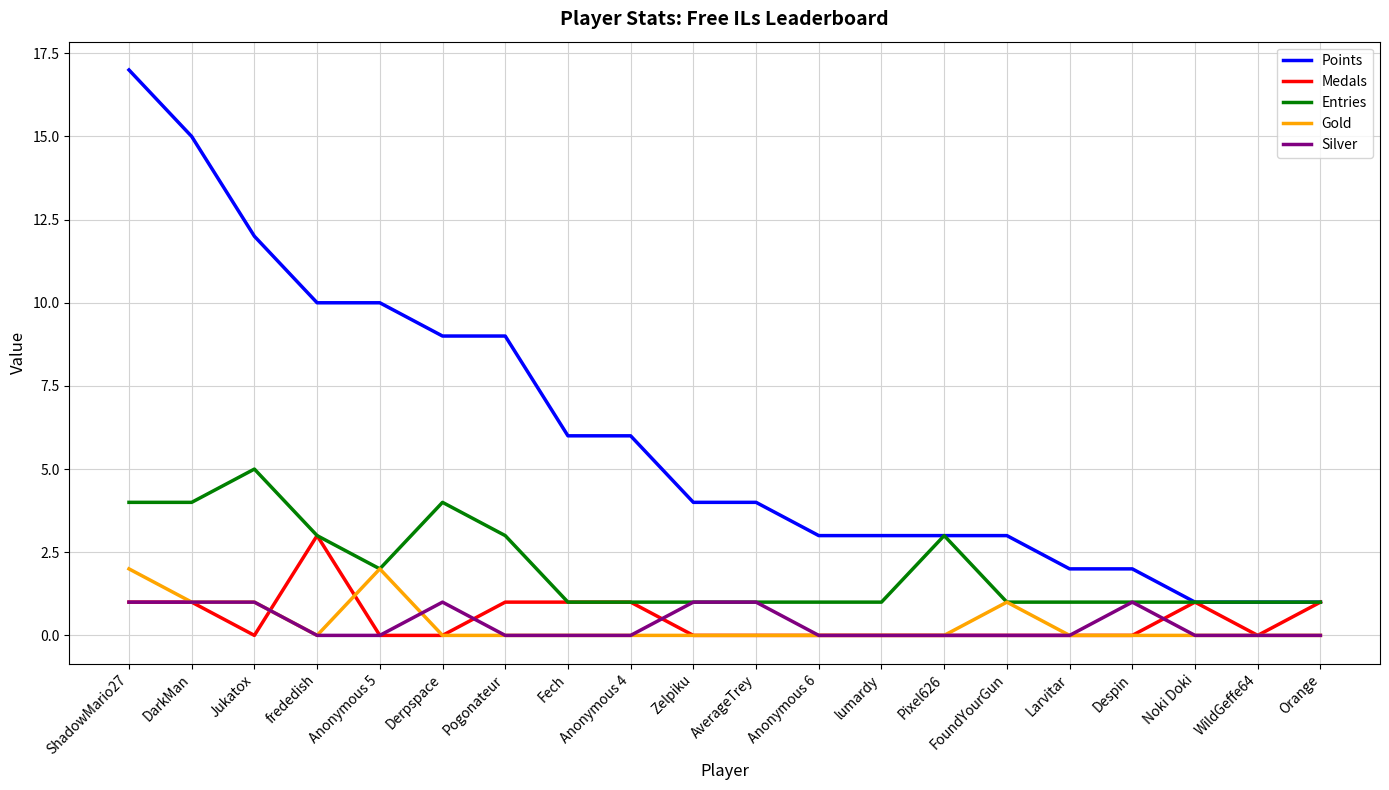

Reading left to right, list all the values displayed in this chart.

Points: ShadowMario27=17	DarkMan=15	Jukatox=12	frededish=10	Anonymous 5=10	Derpspace=9	Pogonateur=9	Fech=6	Anonymous 4=6	Zelpiku=4	AverageTrey=4	Anonymous 6=3	lumardy=3	Pixel626=3	FoundYourGun=3	Larvitar=2	Despin=2	Noki Doki=1	WildGeffe64=1	Orange=1
Medals: ShadowMario27=1	DarkMan=1	Jukatox=0	frededish=3	Anonymous 5=0	Derpspace=0	Pogonateur=1	Fech=1	Anonymous 4=1	Zelpiku=0	AverageTrey=0	Anonymous 6=0	lumardy=0	Pixel626=0	FoundYourGun=0	Larvitar=0	Despin=0	Noki Doki=1	WildGeffe64=0	Orange=1
Entries: ShadowMario27=4	DarkMan=4	Jukatox=5	frededish=3	Anonymous 5=2	Derpspace=4	Pogonateur=3	Fech=1	Anonymous 4=1	Zelpiku=1	AverageTrey=1	Anonymous 6=1	lumardy=1	Pixel626=3	FoundYourGun=1	Larvitar=1	Despin=1	Noki Doki=1	WildGeffe64=1	Orange=1
Gold: ShadowMario27=2	DarkMan=1	Jukatox=1	frededish=0	Anonymous 5=2	Derpspace=0	Pogonateur=0	Fech=0	Anonymous 4=0	Zelpiku=0	AverageTrey=0	Anonymous 6=0	lumardy=0	Pixel626=0	FoundYourGun=1	Larvitar=0	Despin=0	Noki Doki=0	WildGeffe64=0	Orange=0
Silver: ShadowMario27=1	DarkMan=1	Jukatox=1	frededish=0	Anonymous 5=0	Derpspace=1	Pogonateur=0	Fech=0	Anonymous 4=0	Zelpiku=1	AverageTrey=1	Anonymous 6=0	lumardy=0	Pixel626=0	FoundYourGun=0	Larvitar=0	Despin=1	Noki Doki=0	WildGeffe64=0	Orange=0